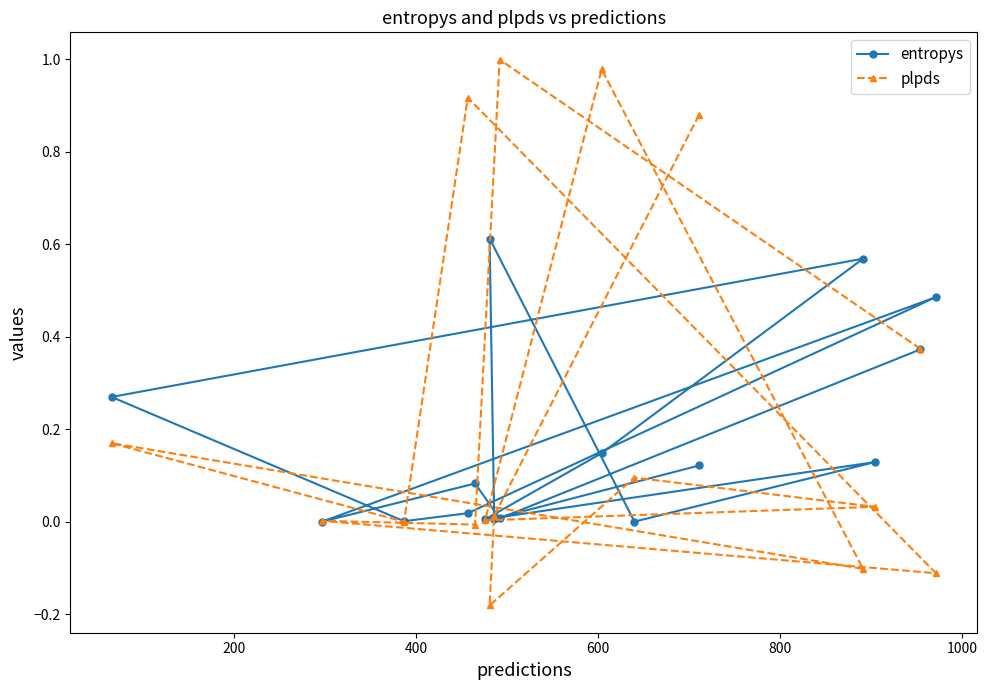

What is the sum of all plpds values?

4.1